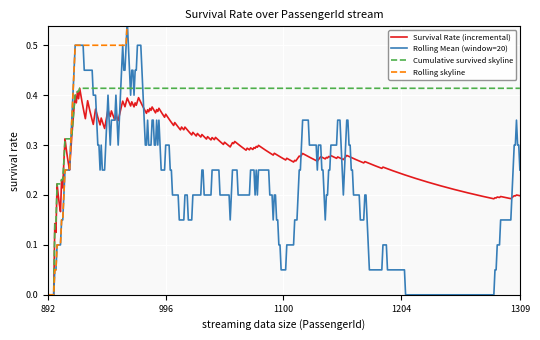

What is the difference between the highest and lowest values at 996?

0.1